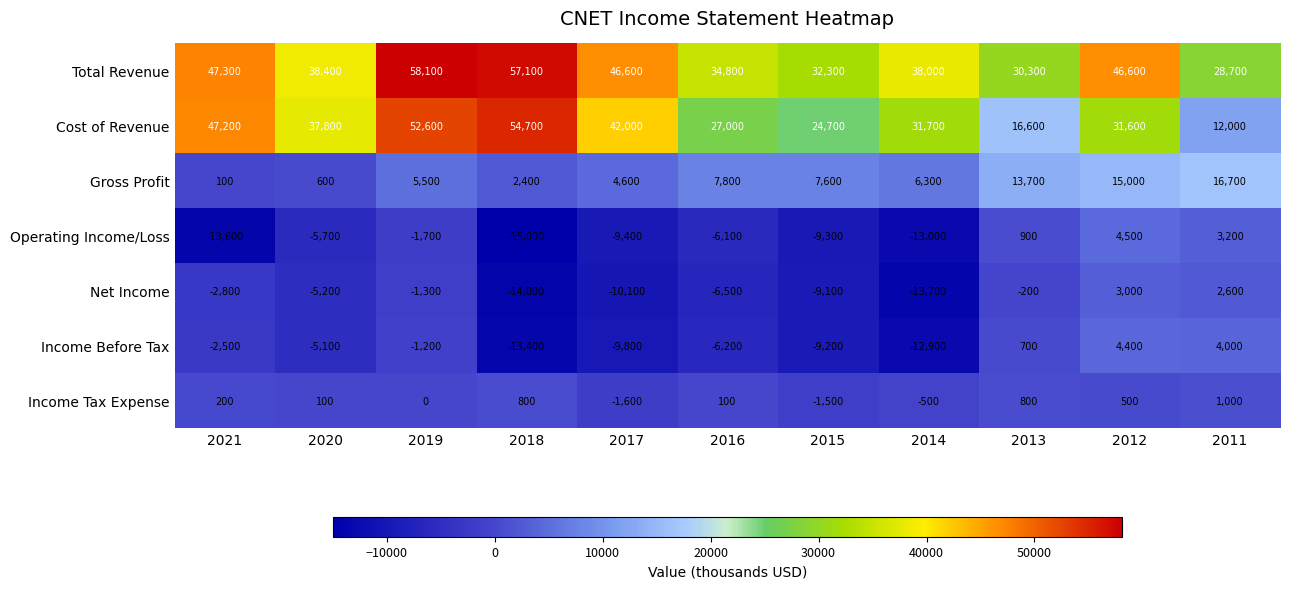

Which category has the highest value across all series?

2019